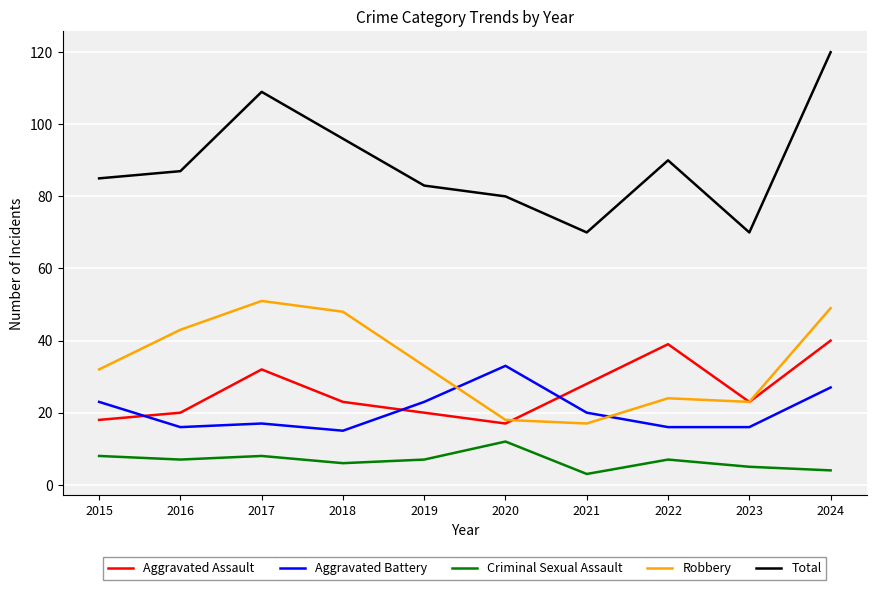

Reading left to right, what are all the values shown in this chart?

Aggravated Assault: 2015=18	2016=20	2017=32	2018=23	2019=20	2020=17	2021=28	2022=39	2023=23	2024=40
Aggravated Battery: 2015=23	2016=16	2017=17	2018=15	2019=23	2020=33	2021=20	2022=16	2023=16	2024=27
Criminal Sexual Assault: 2015=8	2016=7	2017=8	2018=6	2019=7	2020=12	2021=3	2022=7	2023=5	2024=4
Robbery: 2015=32	2016=43	2017=51	2018=48	2019=33	2020=18	2021=17	2022=24	2023=23	2024=49
Total: 2015=85	2016=87	2017=109	2018=96	2019=83	2020=80	2021=70	2022=90	2023=70	2024=120